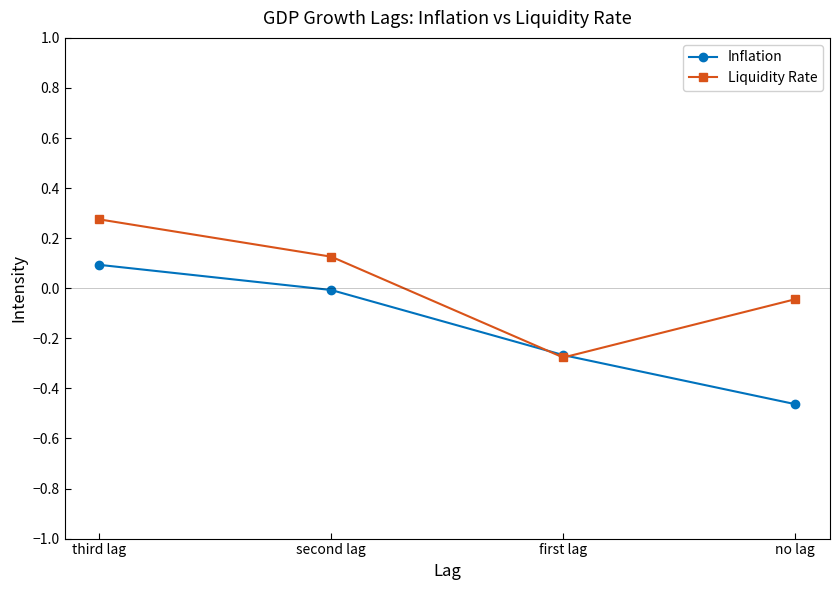

What are all the series names shown in the legend?

Inflation, Liquidity Rate